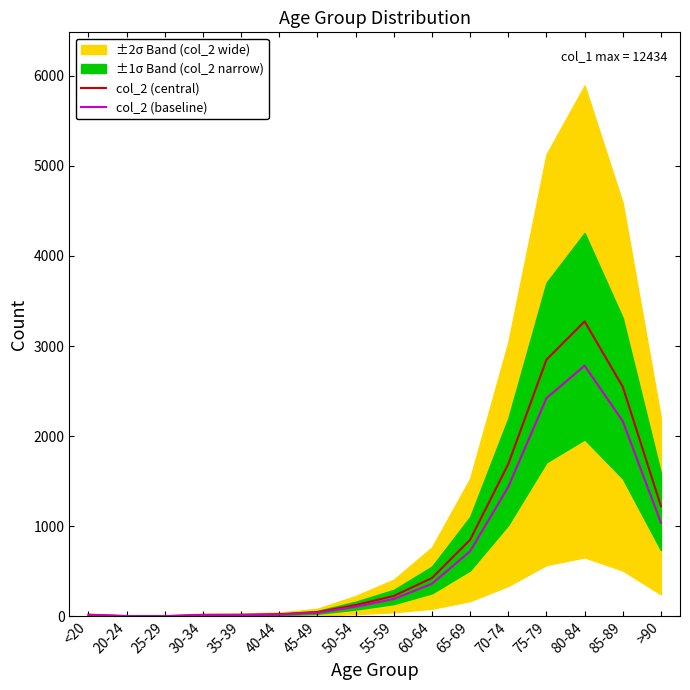

Between <20 and 80-84, which series saw the biggest shift?

col_2 (central)